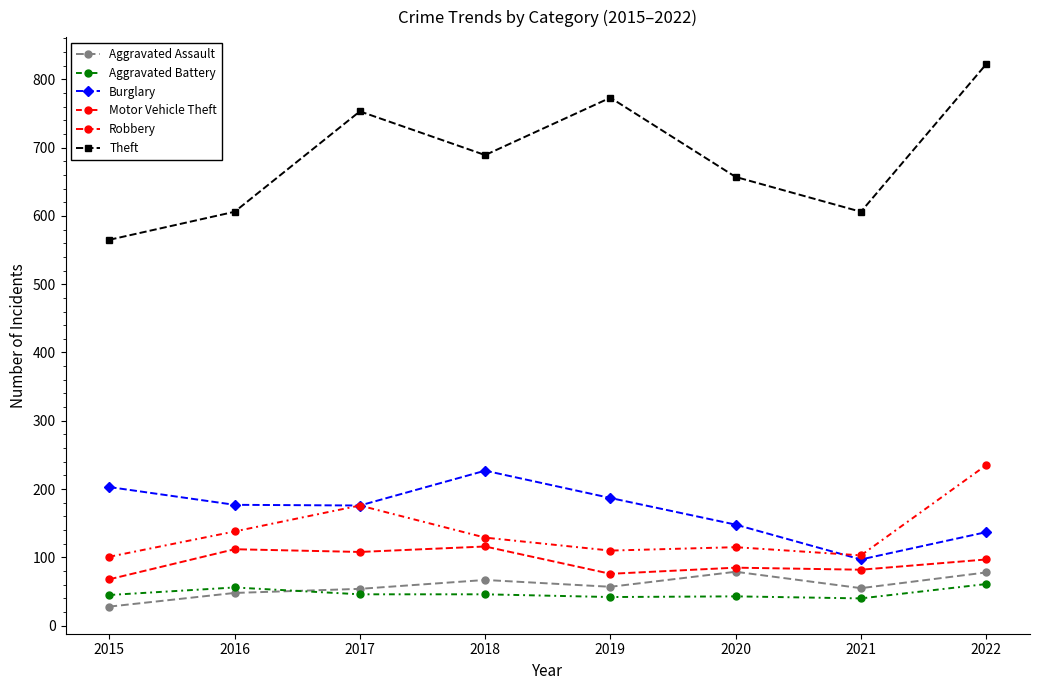

After their last crossing, which series has the higher values: Aggravated Assault or Aggravated Battery?

Aggravated Assault